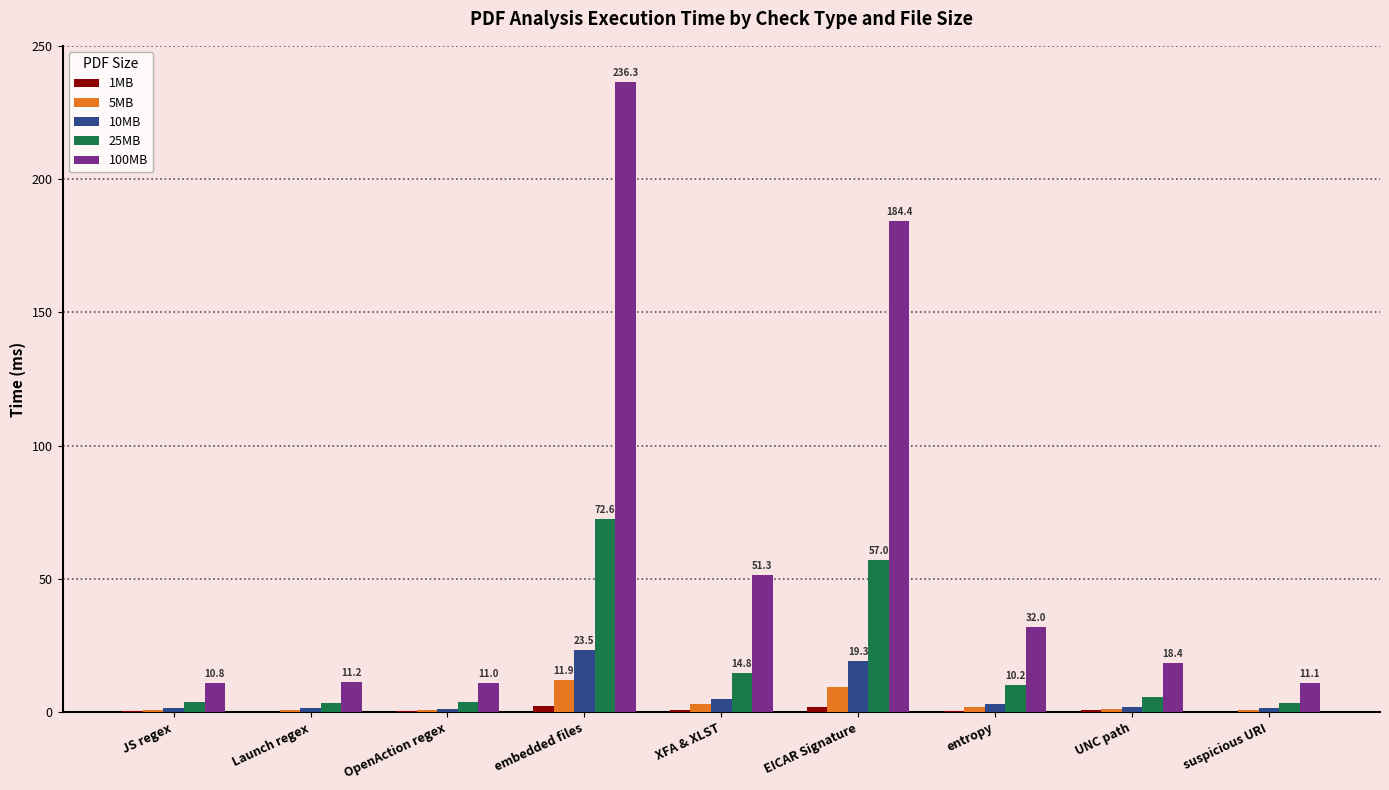

What is the sum of all 10MB values?

58.0